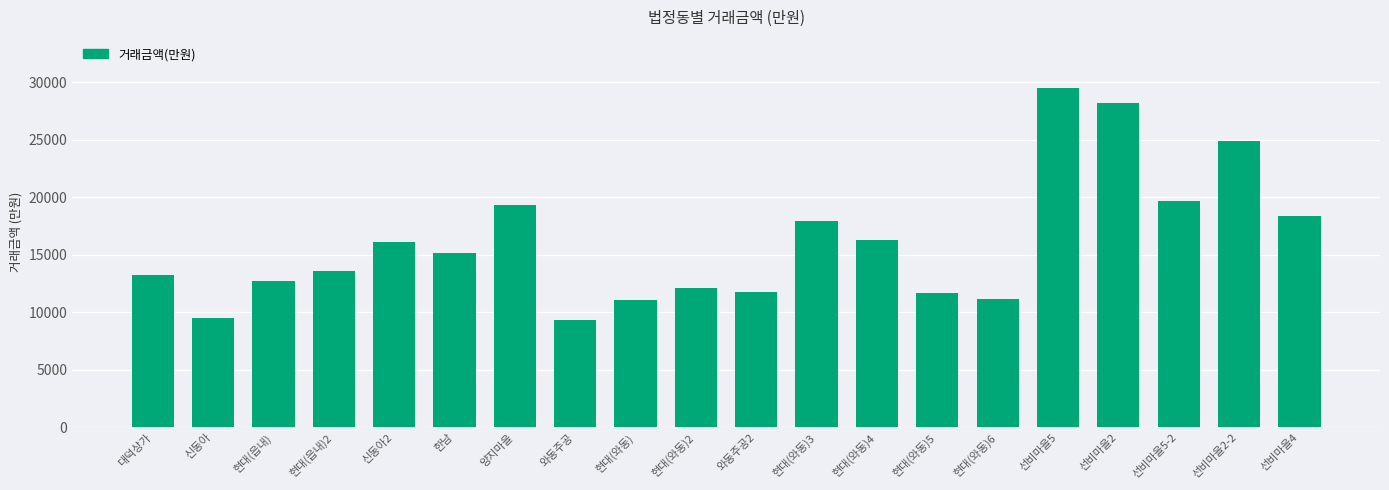

What is the label of the 2nd bar from the right?

선비마을2-2